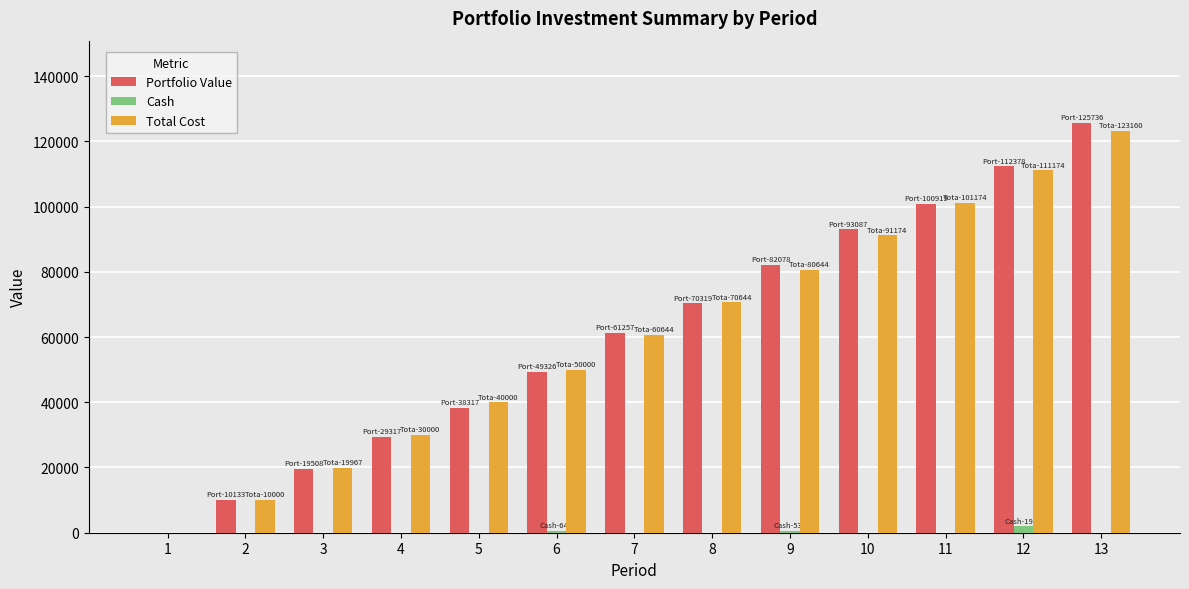

What value does the Total Cost series have at 6?

50000.0